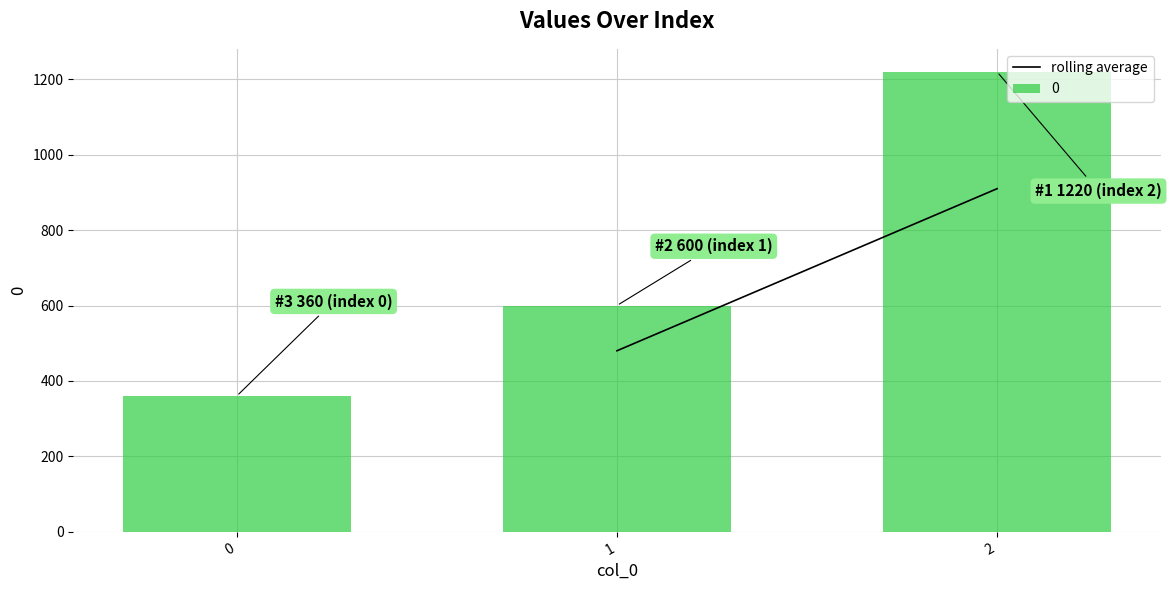

What is the change in value from 0 to 1?

+240